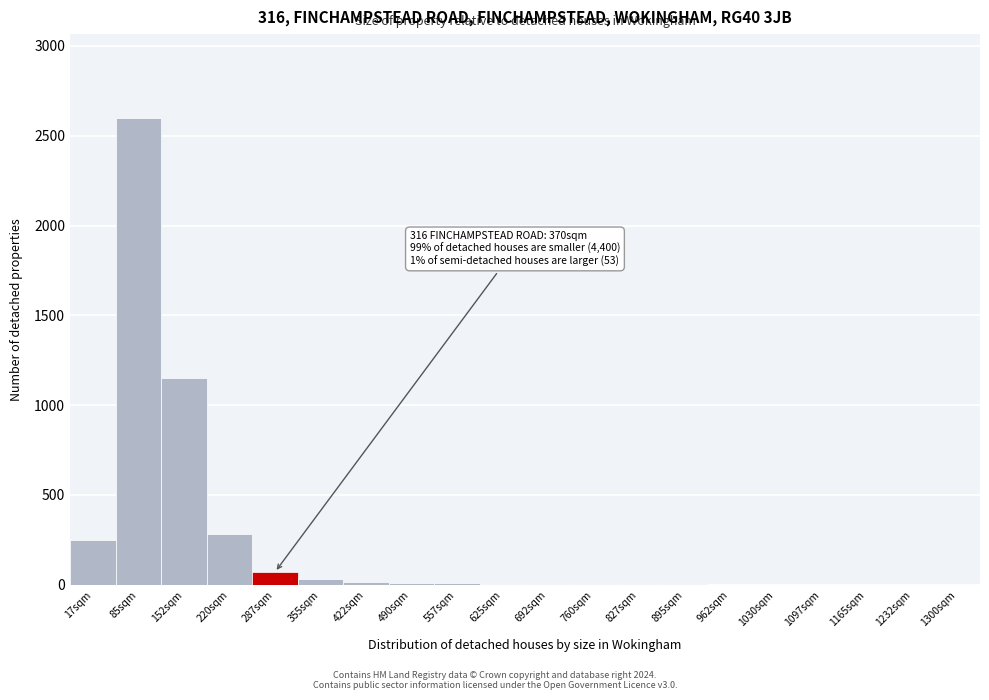

The chart shows a value of 3 at 760sqm. True or false?

True